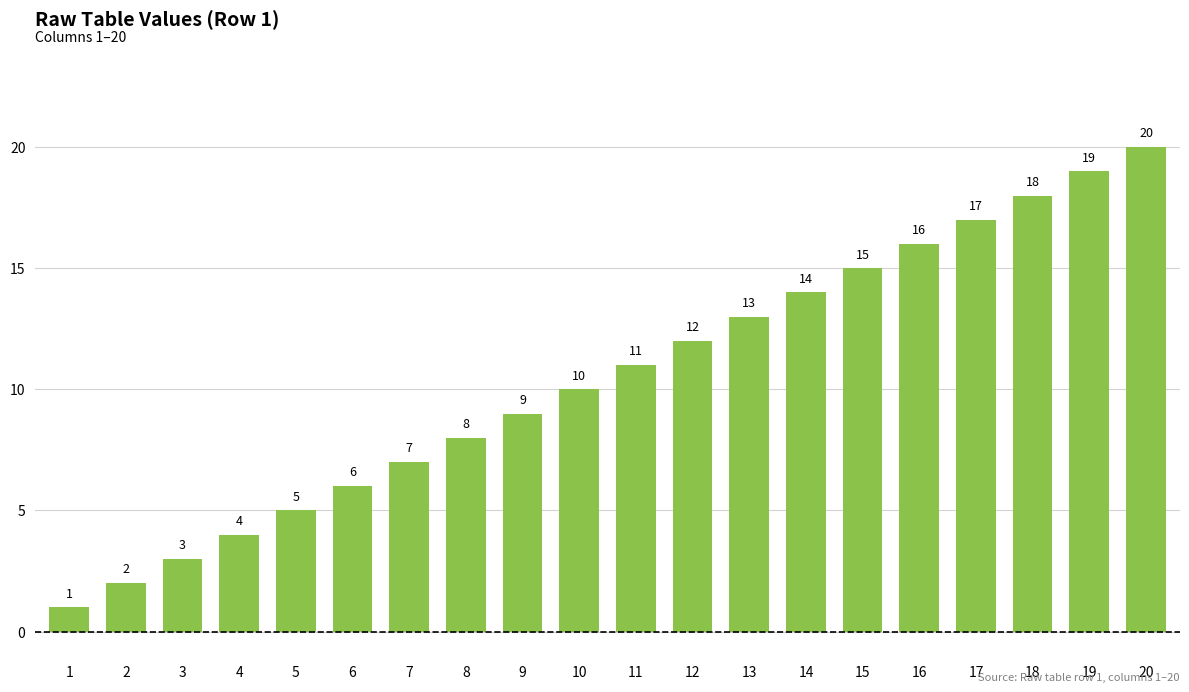

Reading left to right, list all the values displayed in this chart.

1=1	2=2	3=3	4=4	5=5	6=6	7=7	8=8	9=9	10=10	11=11	12=12	13=13	14=14	15=15	16=16	17=17	18=18	19=19	20=20